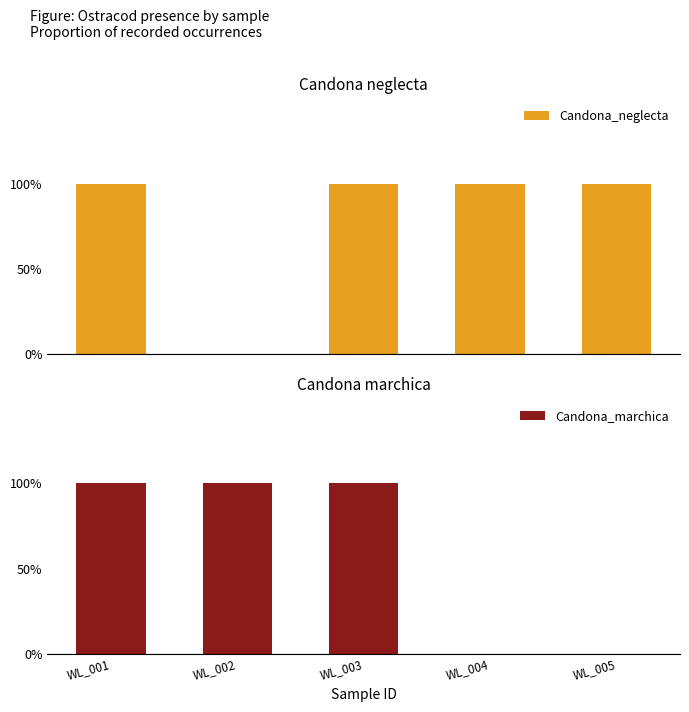

What is the difference between the maximum and minimum values in the Candona_neglecta series?

1